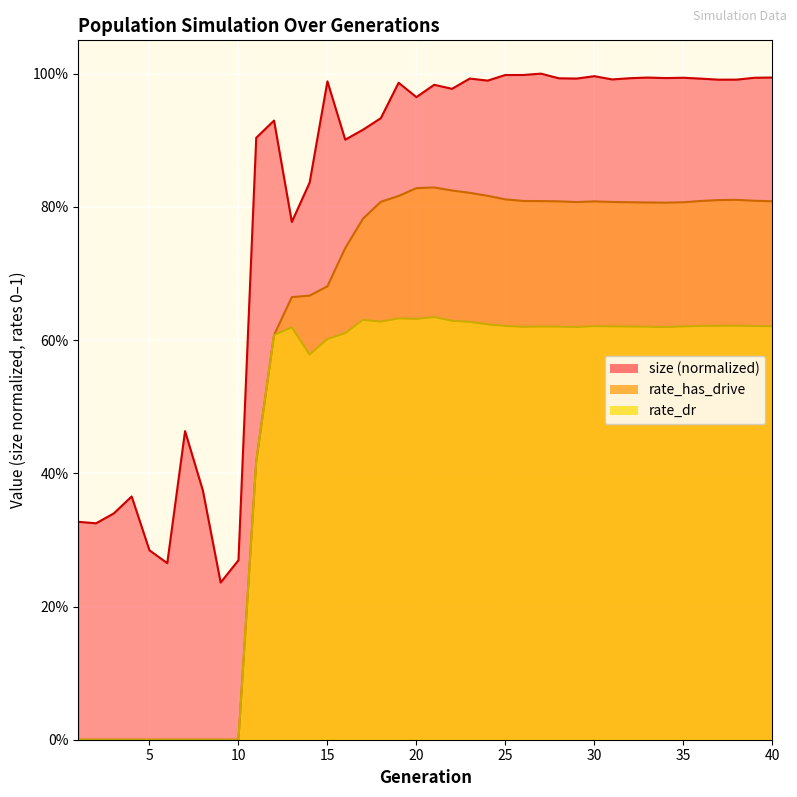

What is the value of the rate_has_drive point at the 21st from the left?

0.8